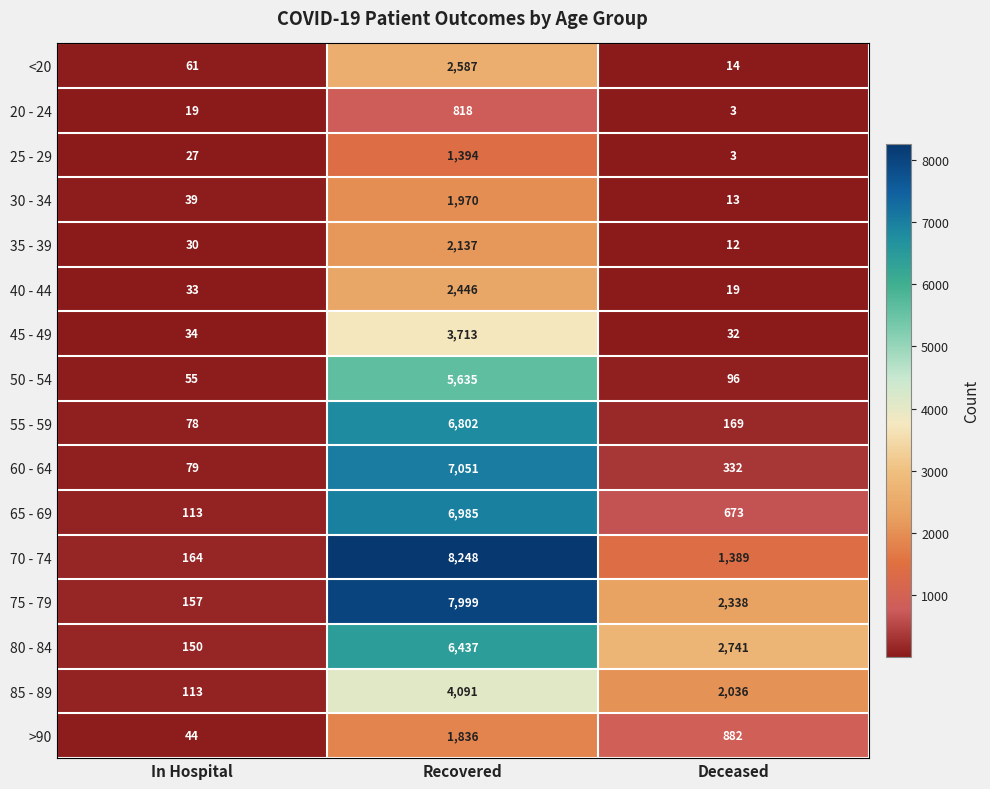

List the series in order of their peak value, highest first.

70 - 74, 75 - 79, 60 - 64, 65 - 69, 55 - 59, 80 - 84, 50 - 54, 85 - 89, 45 - 49, <20, 40 - 44, 35 - 39, 30 - 34, >90, 25 - 29, 20 - 24